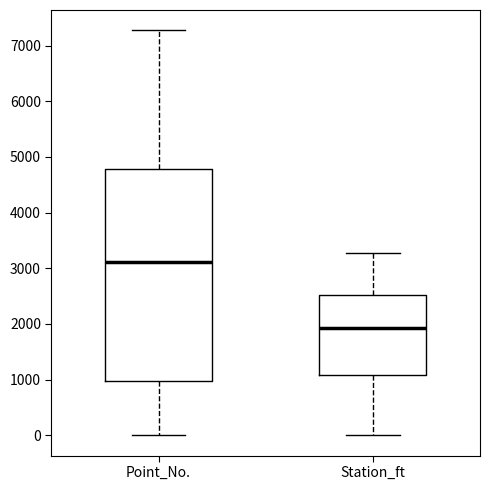

Reading left to right, transcribe this box plot: for each box, give where its median line is, the range the box spans, and where its two whiskers end, as read against the y-axis. The values are not printed on the chart, so give them approximately, as read against the axis.

Point_No.: median 3100, box 1000 to 4800, whiskers 0 to 7300
Station_ft: median 1900, box 1100 to 2500, whiskers 0 to 3300